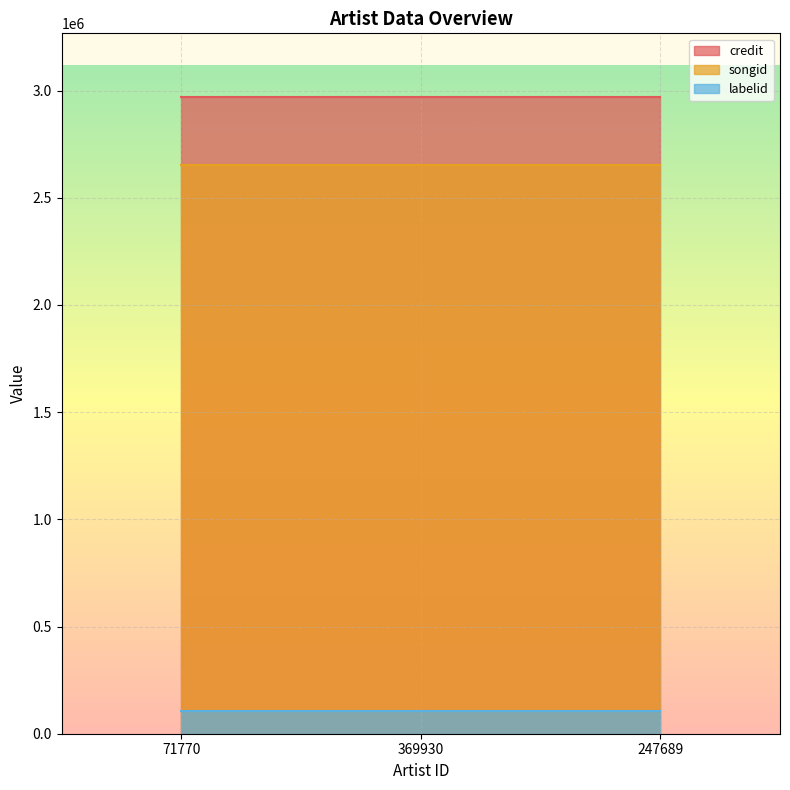

Reading left to right, extract all data points from this chart.

credit: 71770=2970152	369930=2970152	247689=2970152
songid: 71770=2651414	369930=2651414	247689=2651414
labelid: 71770=104550	369930=104550	247689=104550